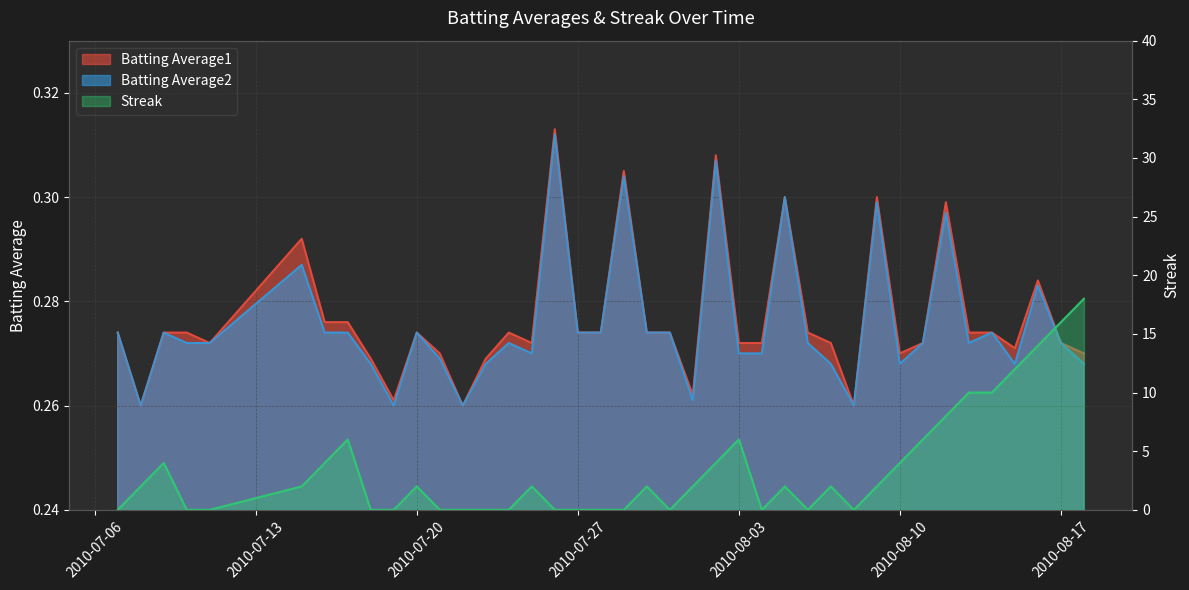

True or false: Batting Average2 and Batting Average1 cross at least once.

False